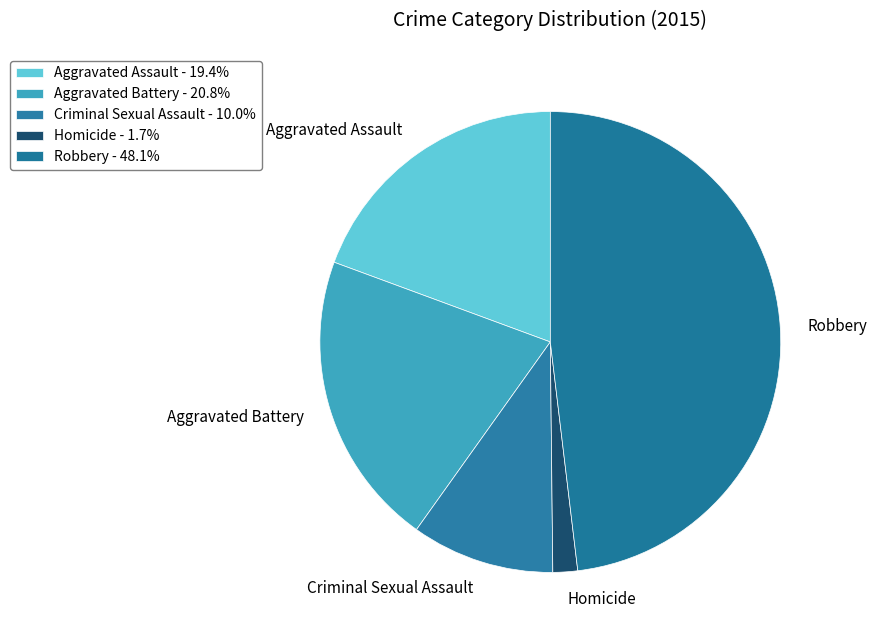

How many slices are in this pie chart?

5